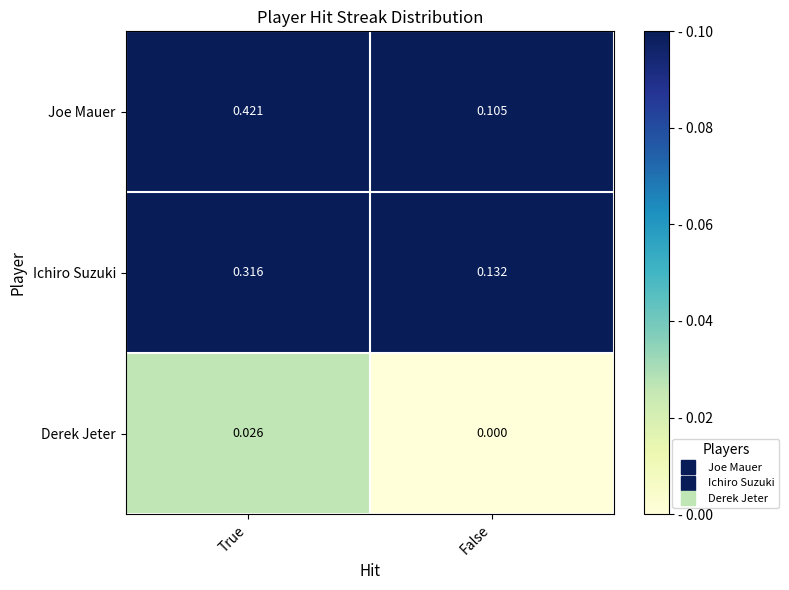

Is the value of Joe Mauer at False greater than the value of Derek Jeter at True?

Yes